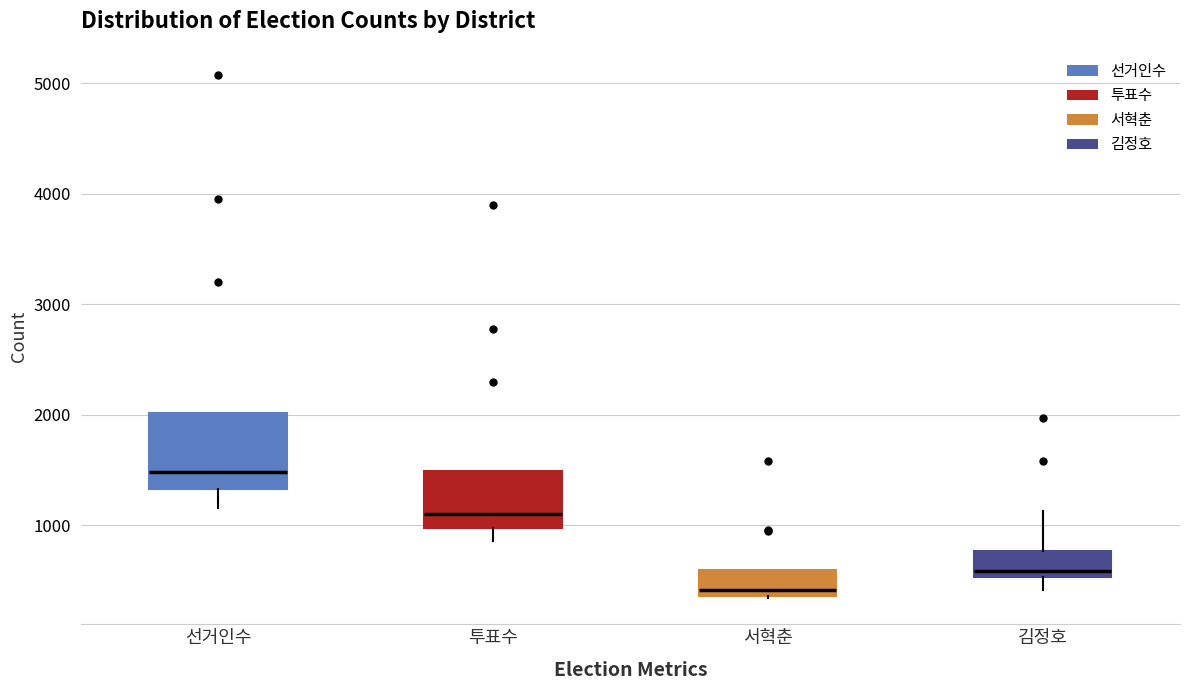

Comparing the boxes themselves (not the whiskers), which one is the tallest?

선거인수